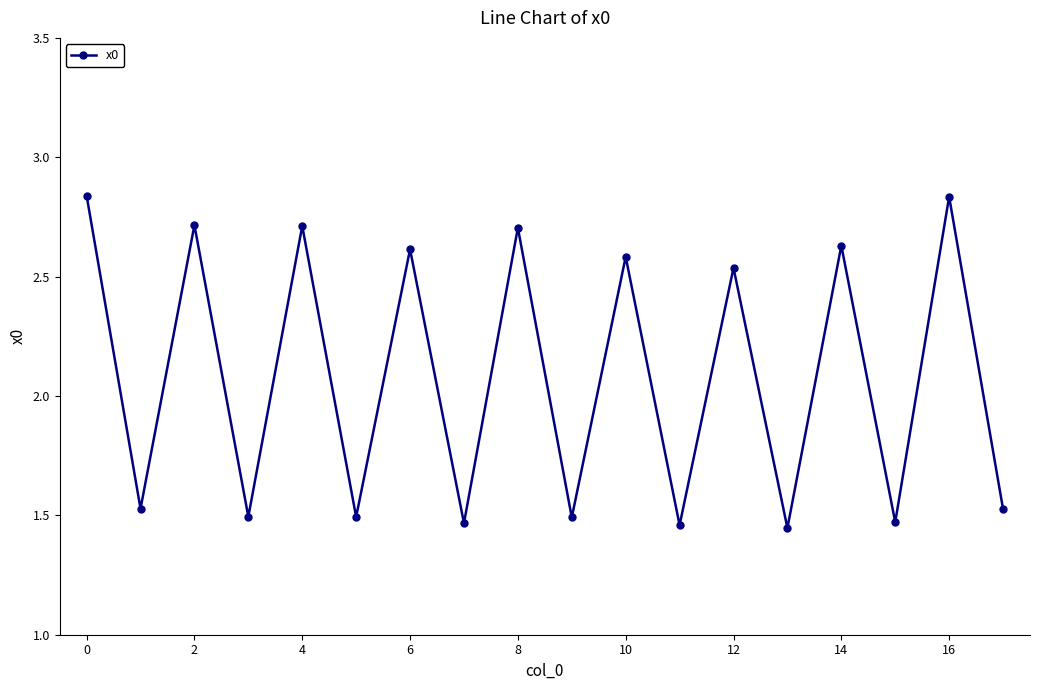

What is the average value?

2.1